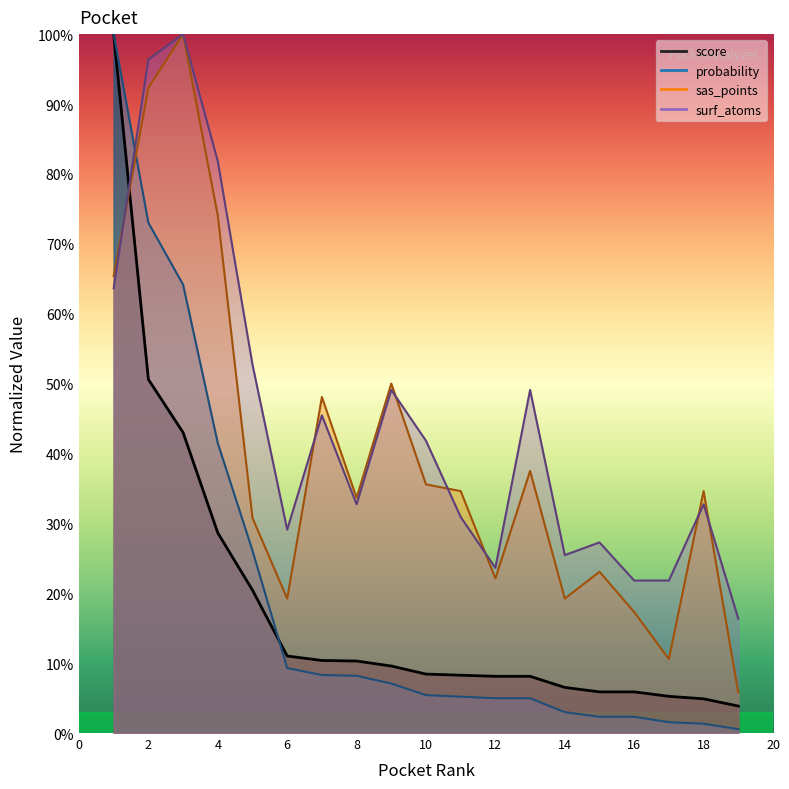

The surf_atoms series shows 1.4 at 3. True or false?

False